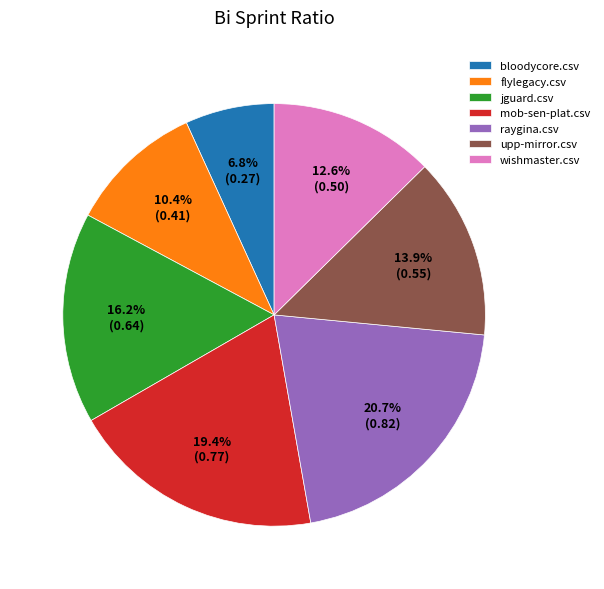

How many slices are in this pie chart?

7